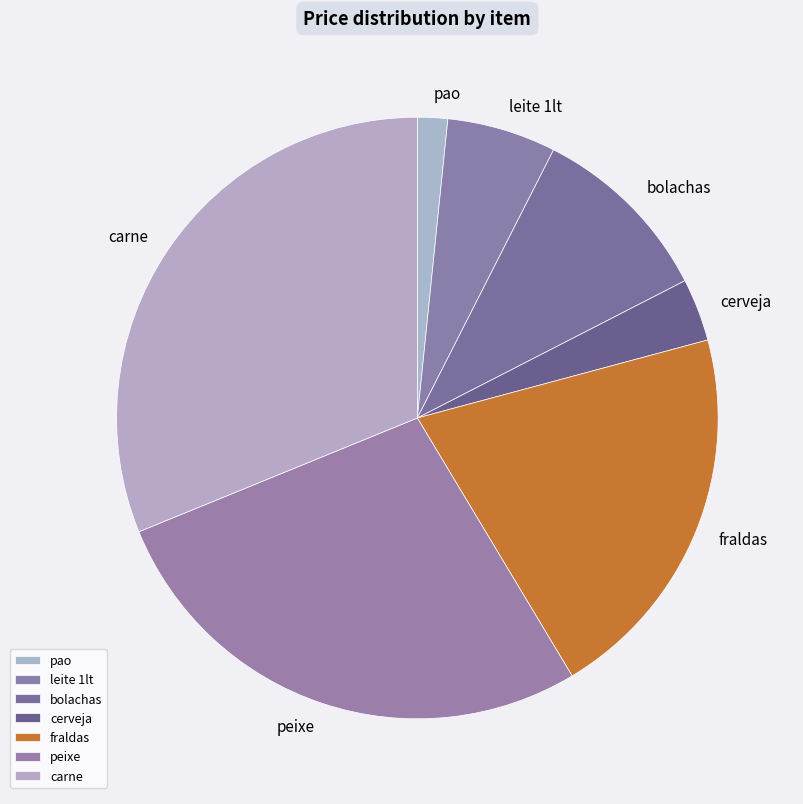

True or false: leite 1lt accounts for 6% of the total.

True